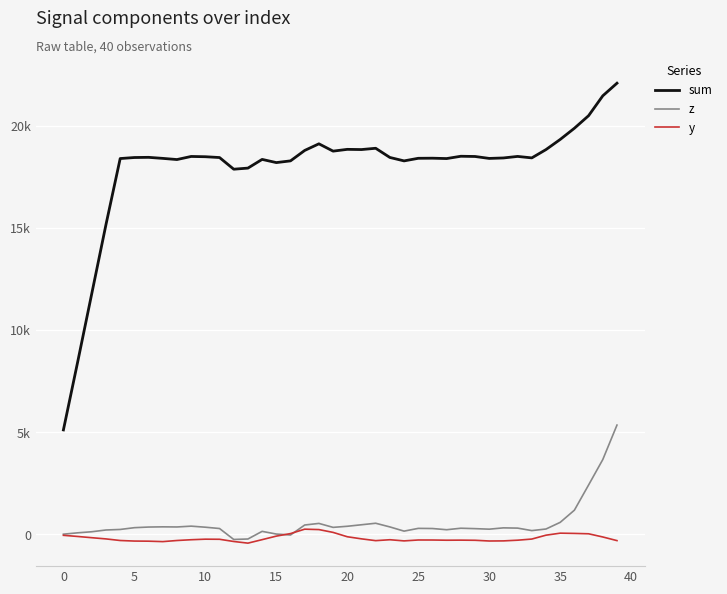

What is the difference between the second highest and second lowest values in the y series?

589